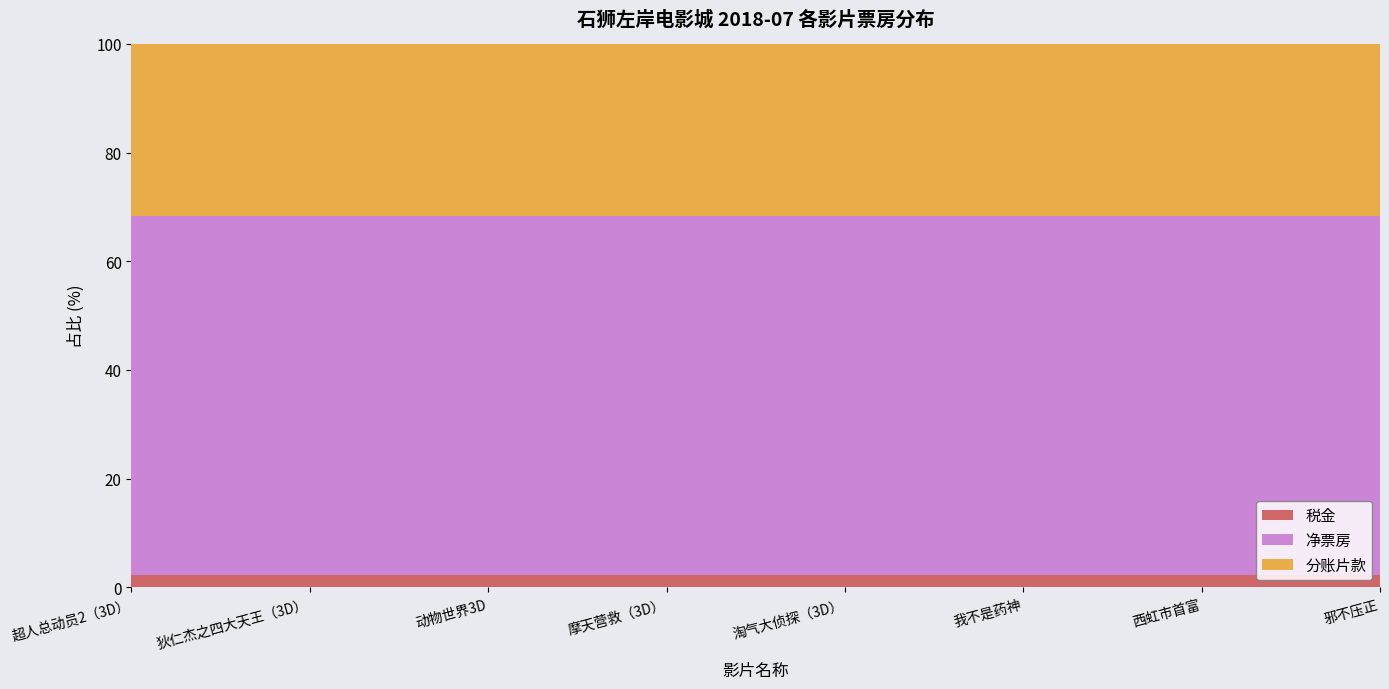

Reading left to right, transcribe all the data shown in this chart.

税金: 超人总动员2（3D）=14.7	狄仁杰之四大天王（3D）=1355.4	动物世界3D=1479.7	摩天营救（3D）=4645.3	淘气大侦探（3D）=10.6	我不是药神=10455.8	西虹市首富=4631.9	邪不压正=1354.1
净票房: 超人总动员2（3D）=412.8	狄仁杰之四大天王（3D）=38117.1	动物世界3D=41612.3	摩天营救（3D）=130634.7	淘气大侦探（3D）=298.1	我不是药神=294038.2	西虹市首富=130258.6	邪不压正=38080.4
分账片款: 超人总动员2（3D）=198.2	狄仁杰之四大天王（3D）=18296.2	动物世界3D=19973.9	摩天营救（3D）=62704.7	淘气大侦探（3D）=143.1	我不是药神=141138.3	西虹市首富=62524.1	邪不压正=18278.6